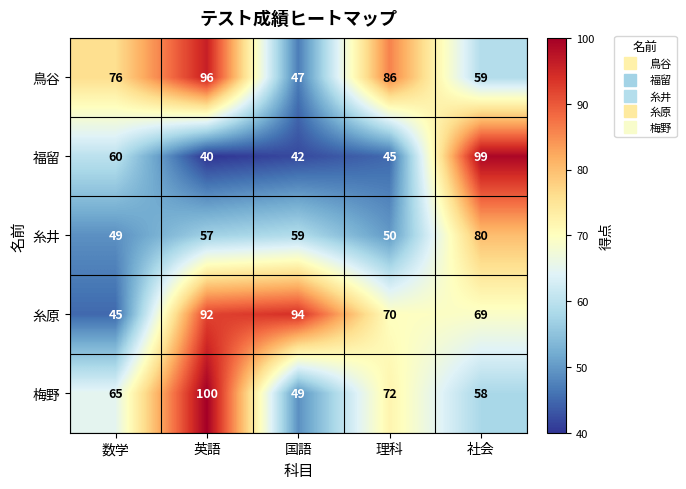

Which series has the widest spread of values?

福留